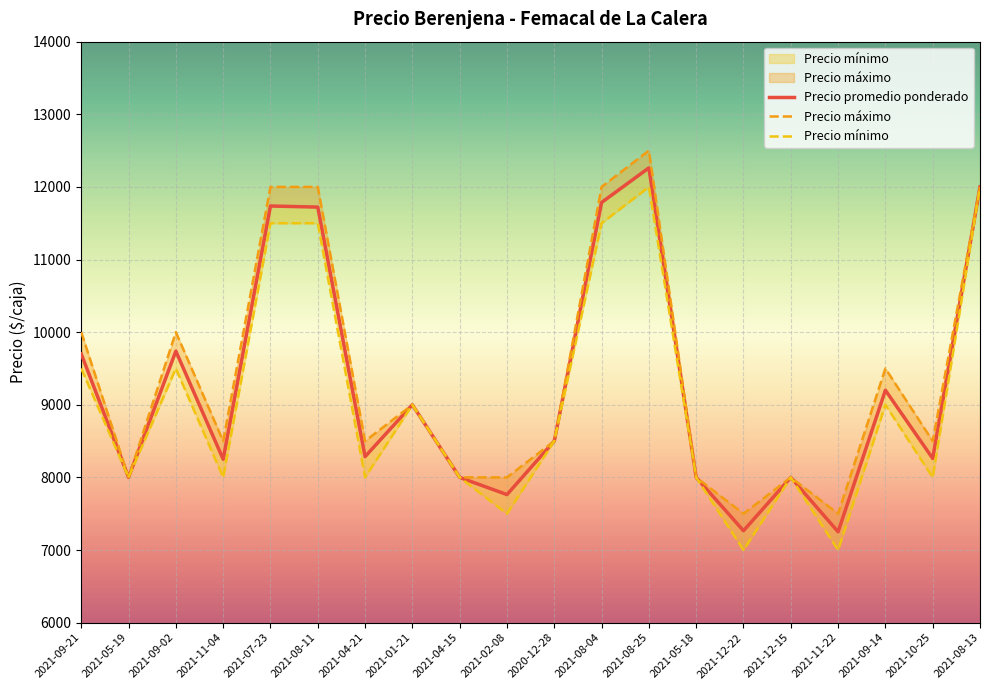

True or false: Precio máximo has more than 2 interior local peaks.

True